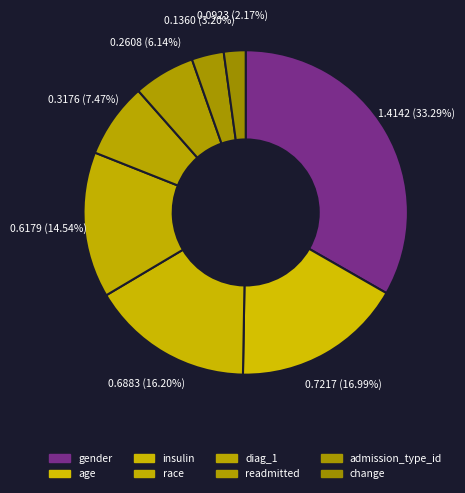

To the nearest percent, what is the difference between the largest and smallest slice percentages?

31%